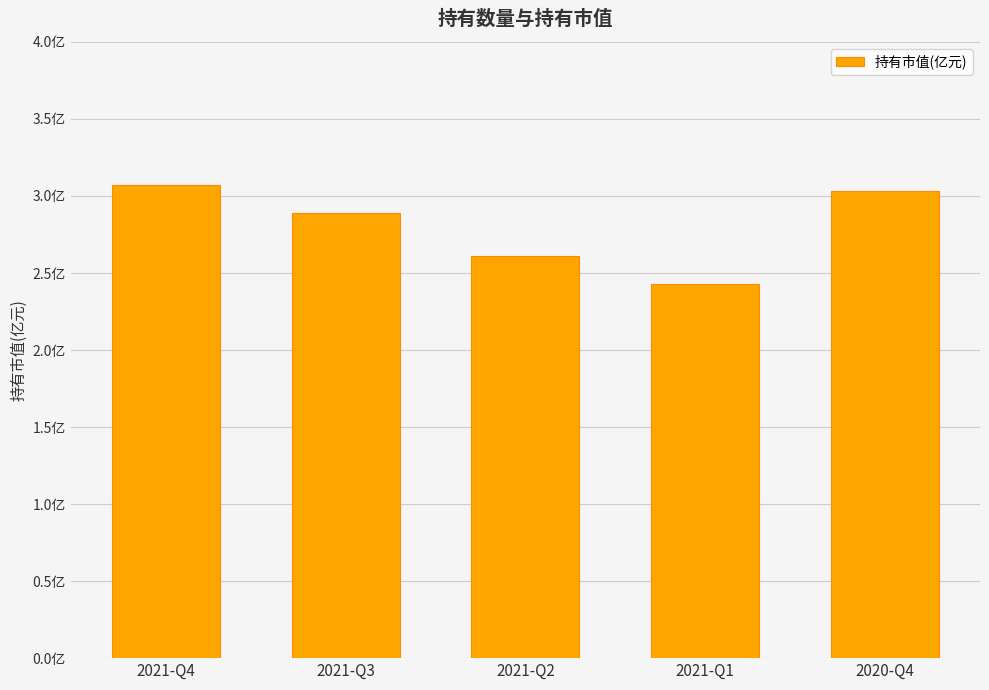

Reading left to right, transcribe all the data shown in this chart.

3.1	2.9	2.6	2.4	3.0